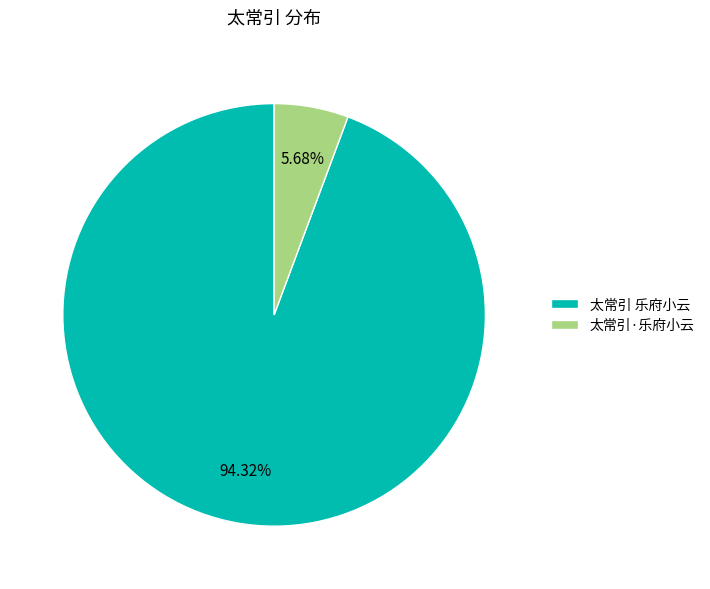

Combined, do 太常引 乐府小云 and 太常引·乐府小云 account for over 50%?

Yes